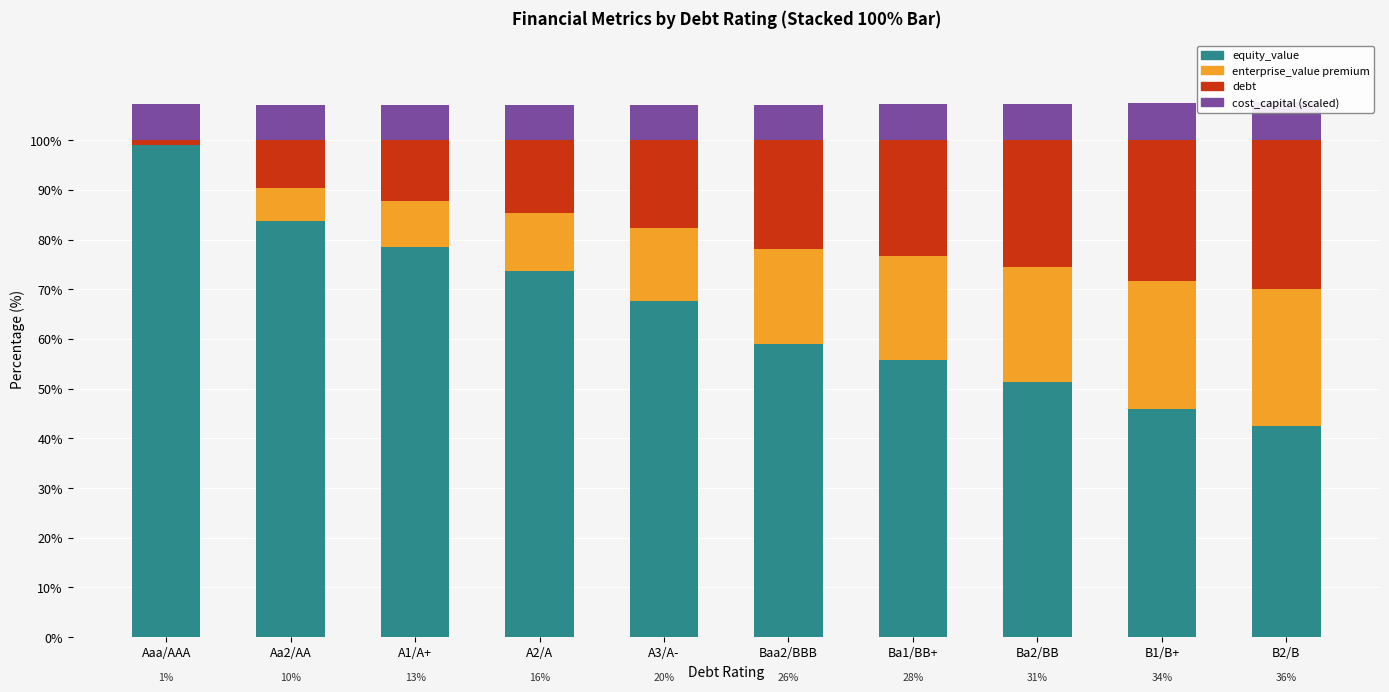

What is the difference between the second highest and minimum values in the equity_value series?

41.1